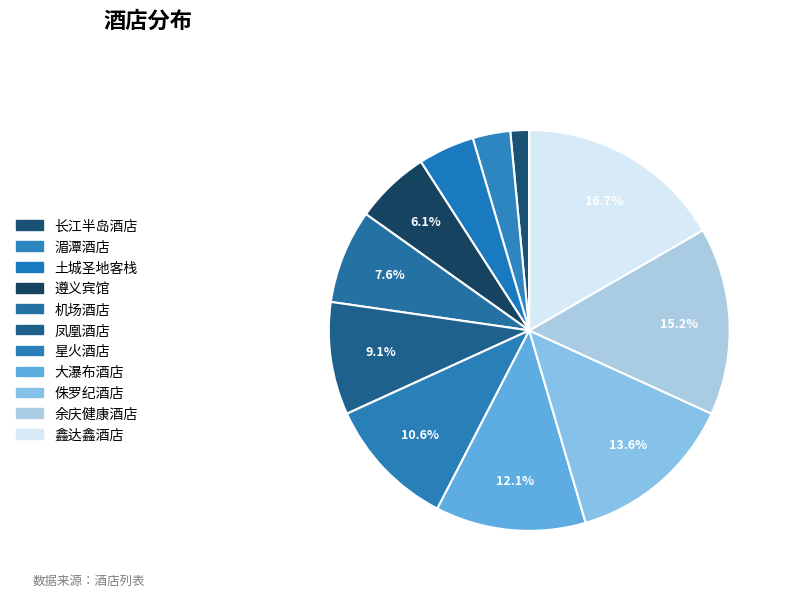

Count the number of slices in the pie.

11